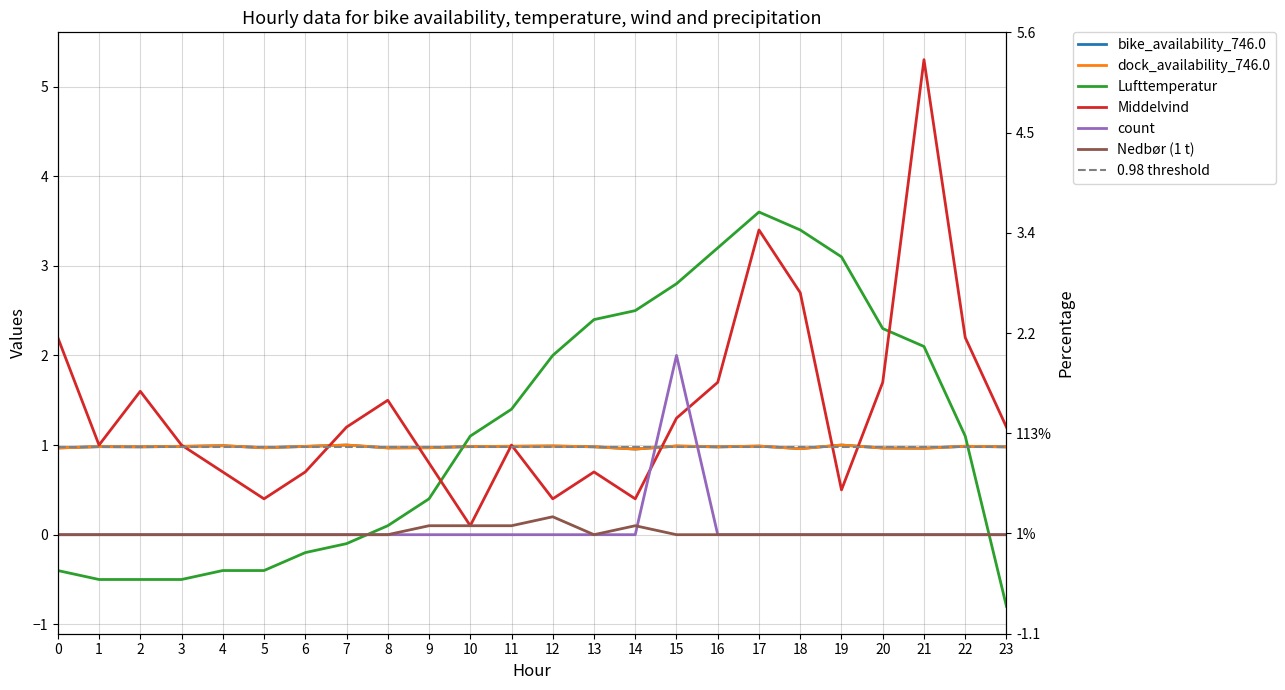

Does the chart display data point markers on the line(s)?

No